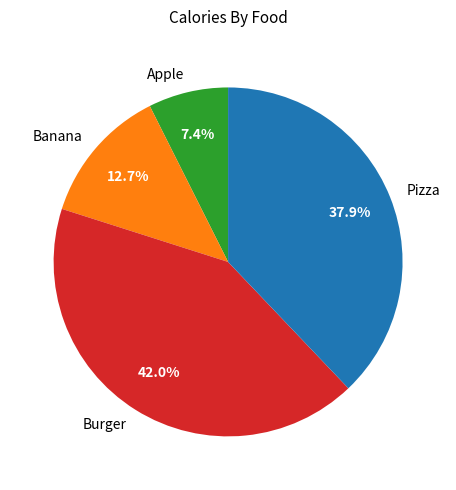

Is there a majority slice in this chart?

No